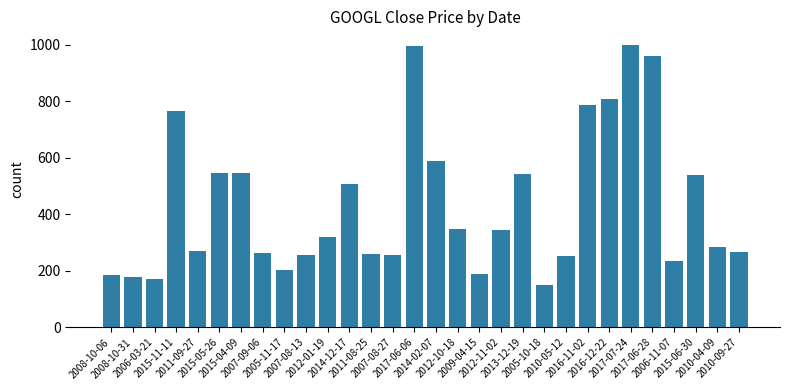

Approximately how many times larger is the value at 2009-04-15 compared to 2016-12-22?

0.2